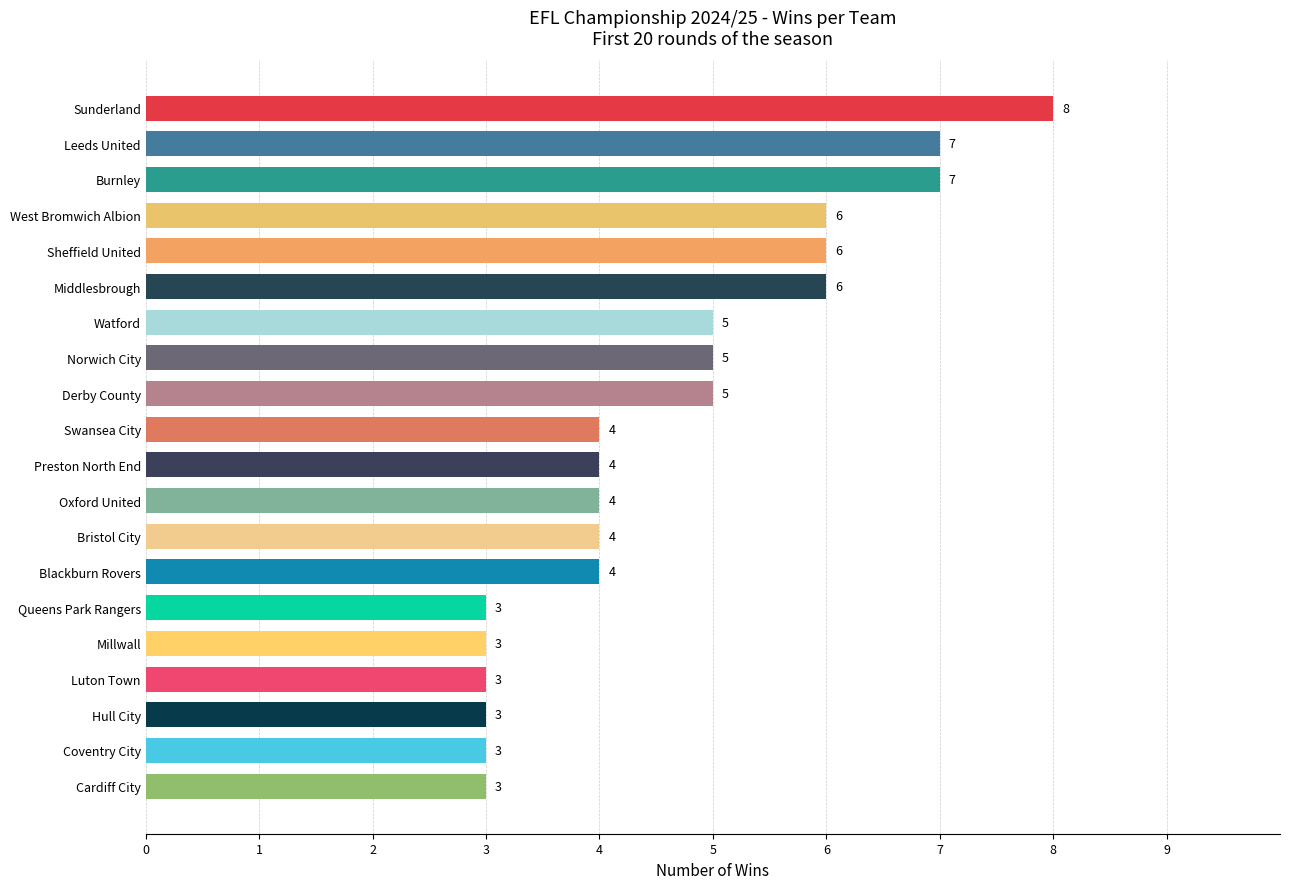

Between Oxford United and Burnley, which is larger?

Burnley